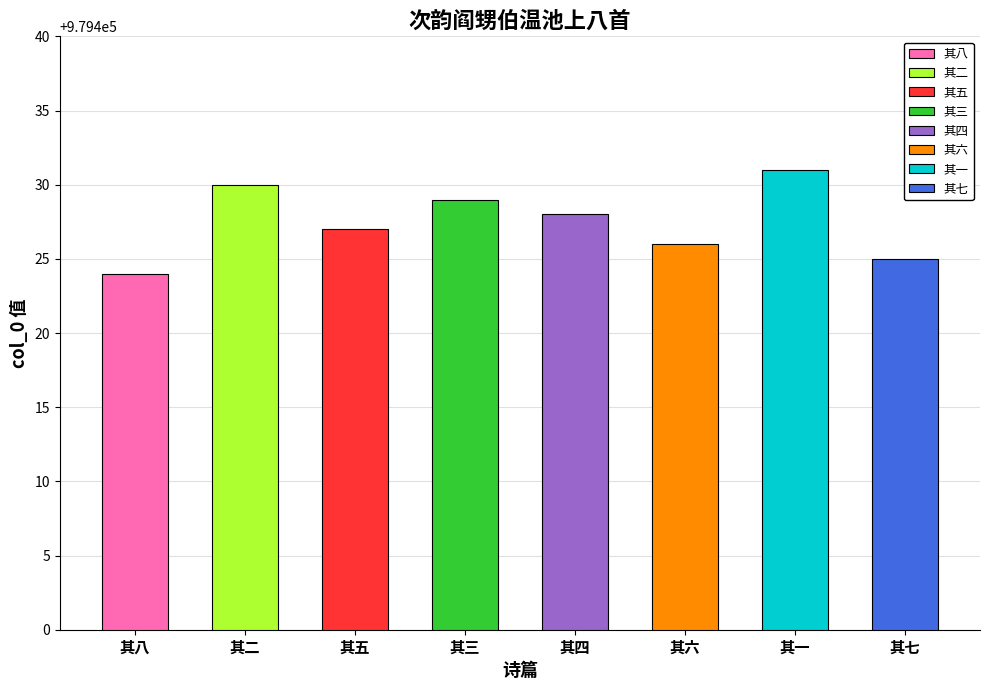

What position from the left is 其七?

8